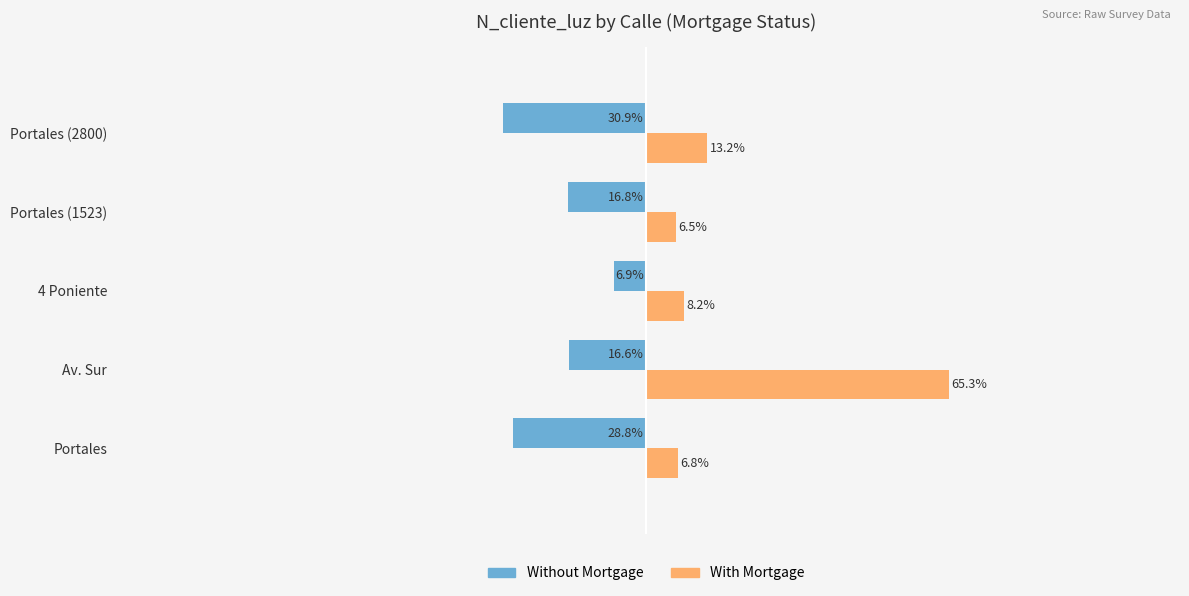

Which category has the highest value across all series?

Av. Sur